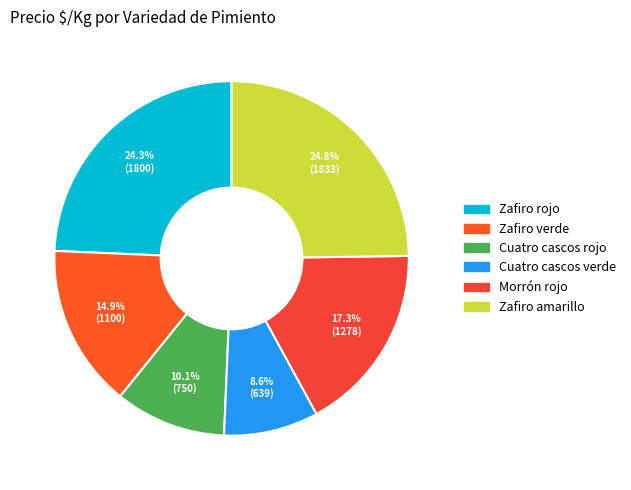

Does Morrón rojo represent more than half of the total?

No